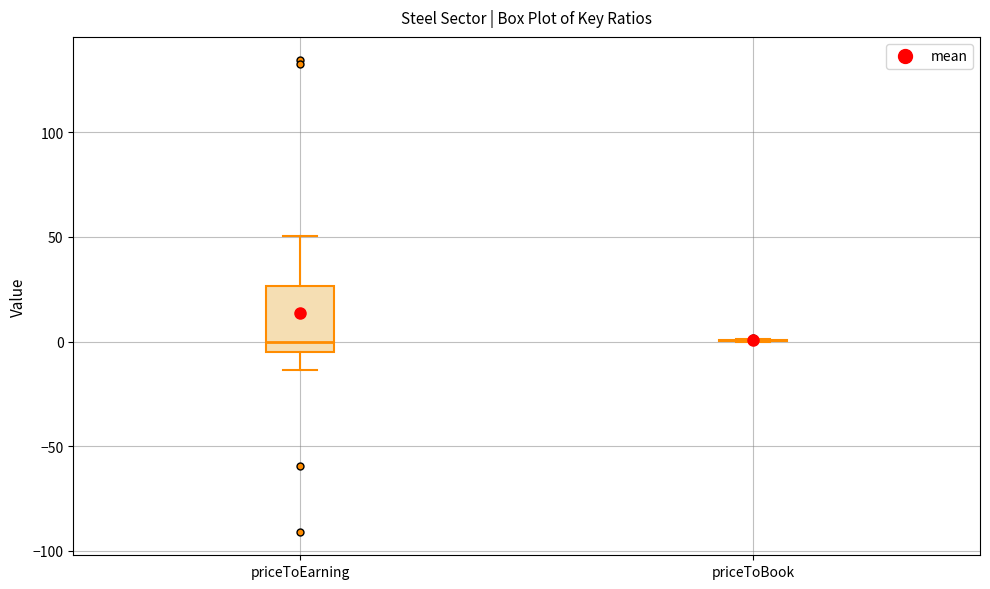

Reading left to right, transcribe this box plot: for each box, give where its median line is, the range the box spans, and where its two whiskers end, as read against the y-axis. The values are not printed on the chart, so give them approximately, as read against the axis.

priceToEarning: median 0, box -5 to 25, whiskers -15 to 50
priceToBook: box collapsed to a line at 0, whiskers 0 to 0